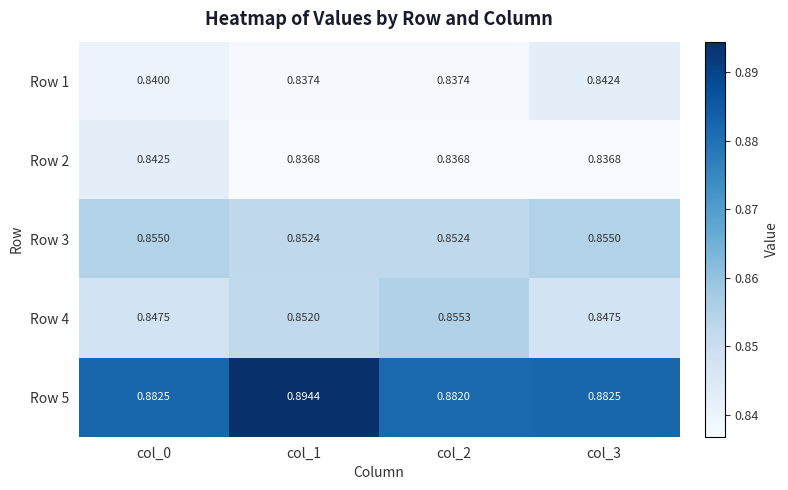

Count the number of categories in the chart.

4